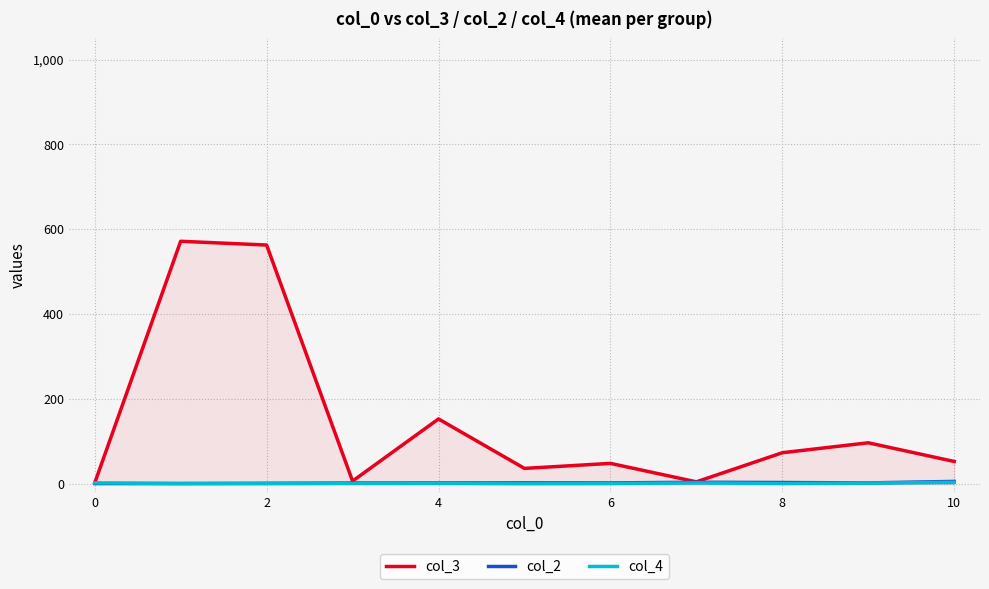

What is the average value of the col_3 series?

146.4